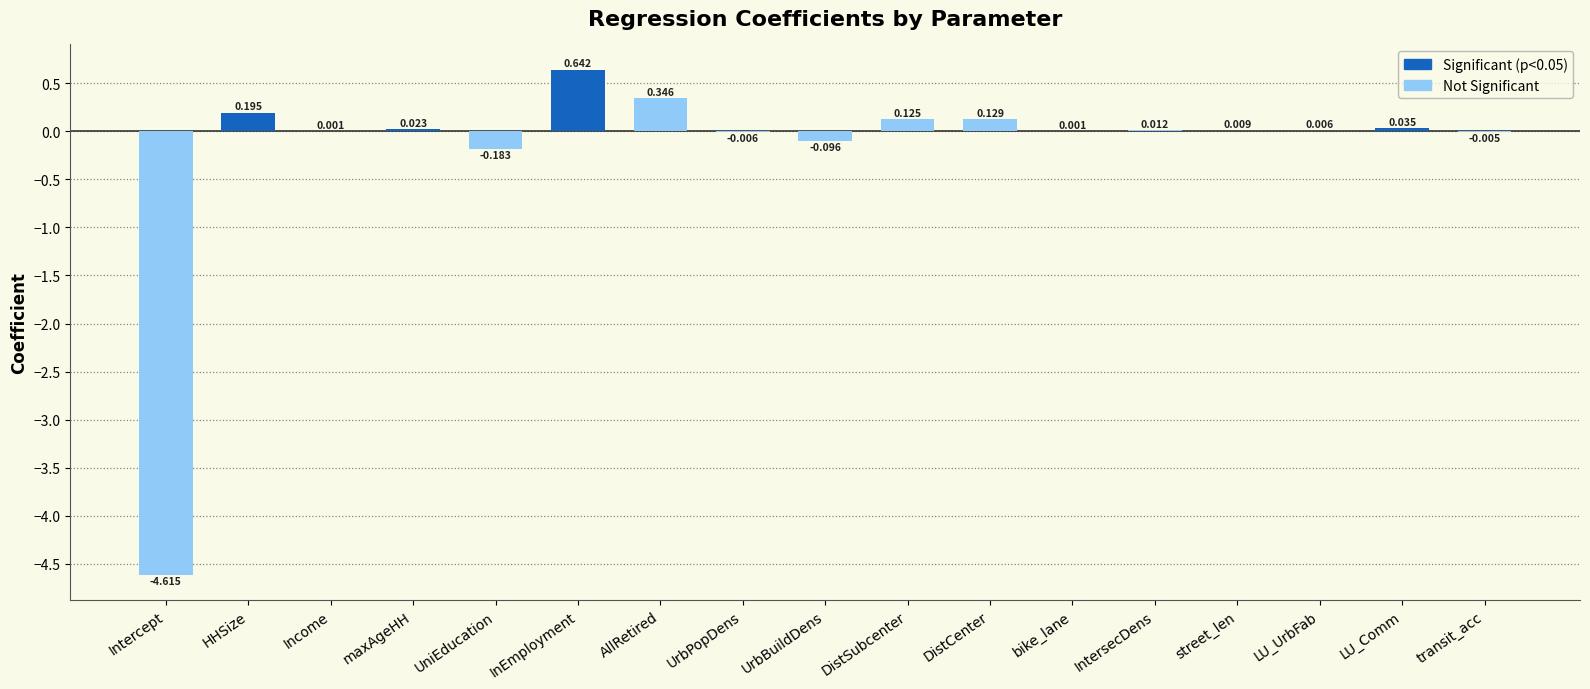

Where is the data nearest to the value -1?

UniEducation